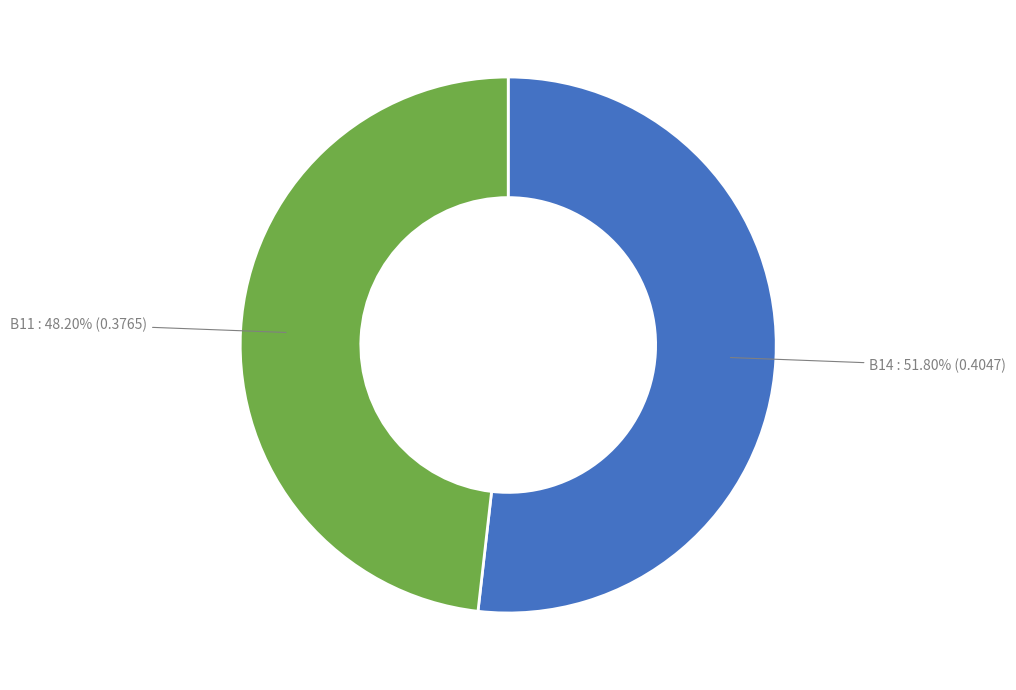

To the nearest percent, what percentage of the pie is B14?

52%